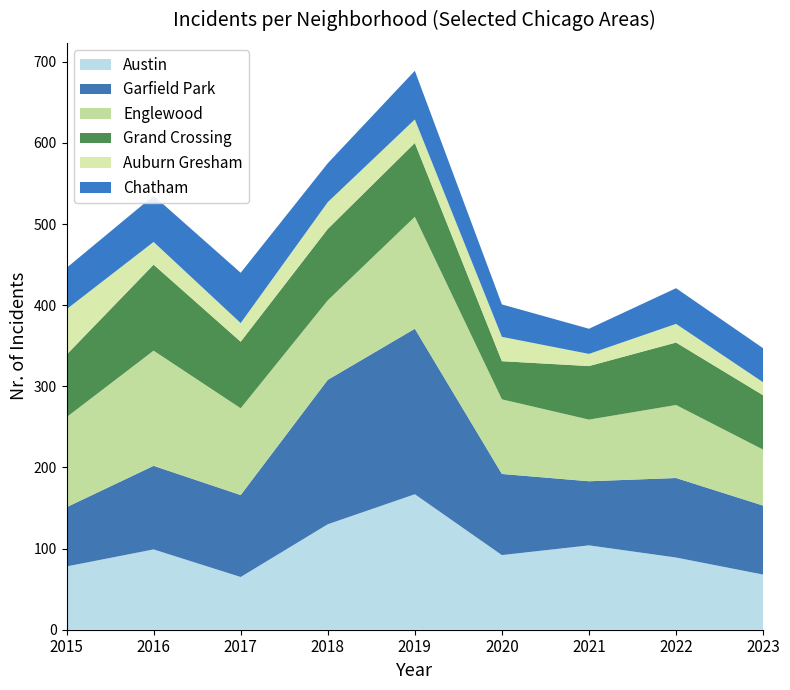

Reading left to right, what are all the values shown in this chart?

Austin: 78	99	65	130	167	92	104	89	68
Garfield Park: 73	103	101	178	204	100	79	98	85
Englewood: 111	142	107	98	138	92	76	90	69
Grand Crossing: 77	106	82	88	91	47	66	77	67
Auburn Gresham: 56	28	23	33	29	30	15	23	16
Chatham: 51	57	62	48	60	40	31	44	42